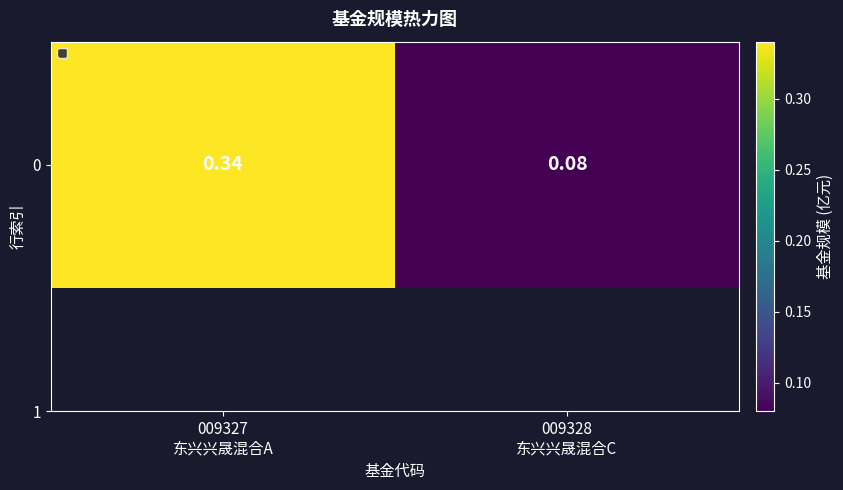

List the labels in order of value, largest first.

009327
东兴兴晟混合A, 009328
东兴兴晟混合C